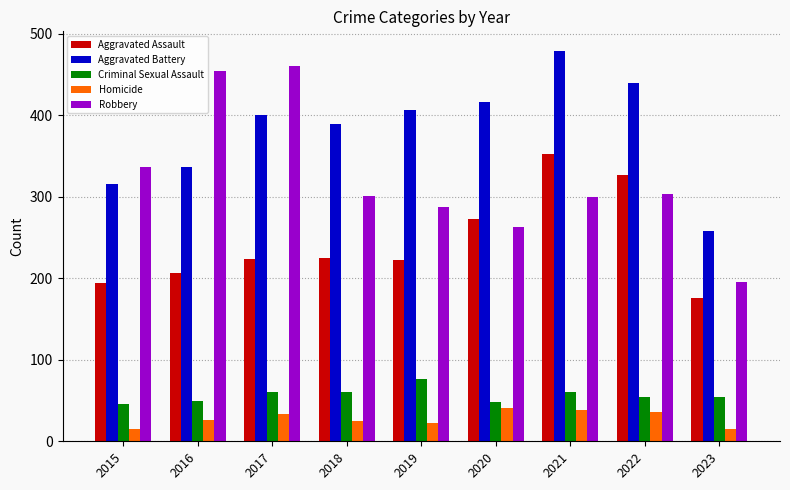

What is the minimum value shown in the chart?

15